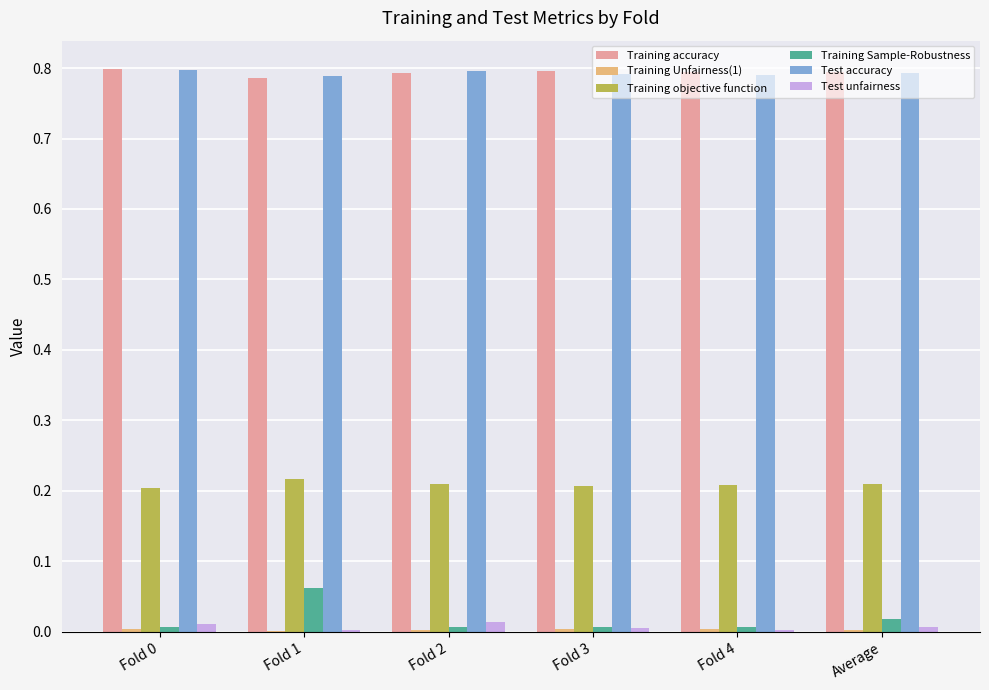

The value of Training Sample-Robustness at Fold 4 is 0.0. True or false?

True